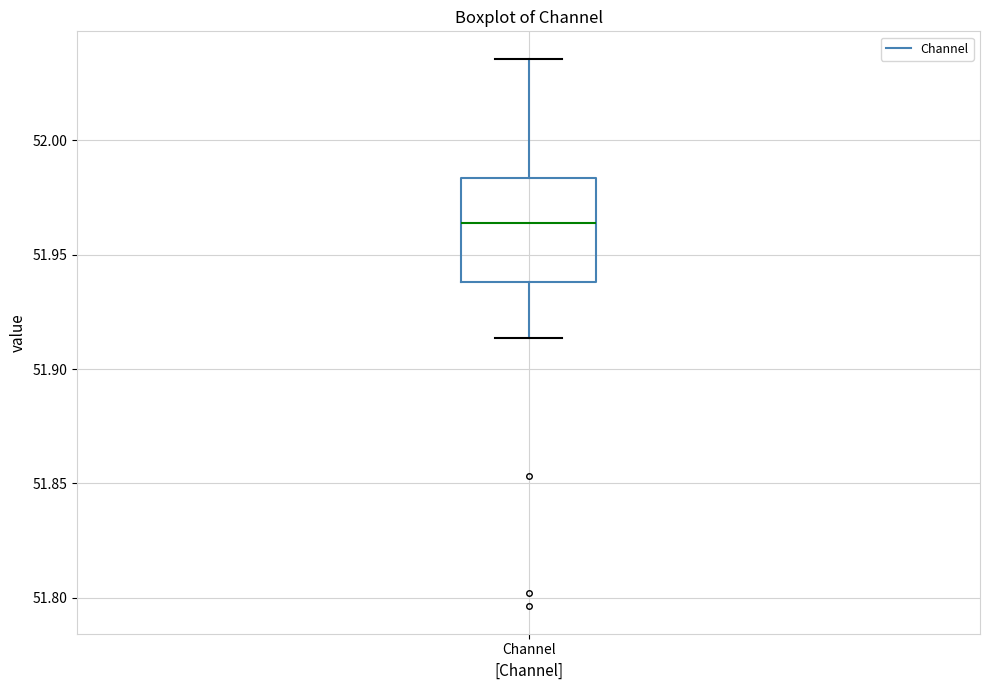

Where is the upper edge of the box for Channel on the y-axis? The values are not printed on the chart, so give them approximately, as read against the axis.

51.985